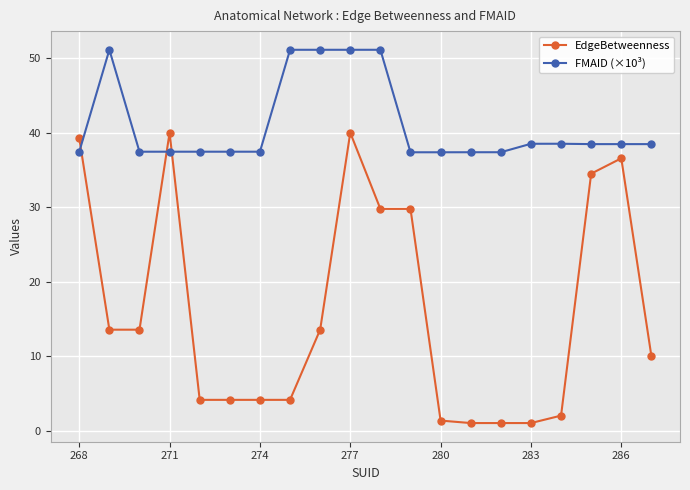

True or false: EdgeBetweenness has more than 0 interior local peaks.

True